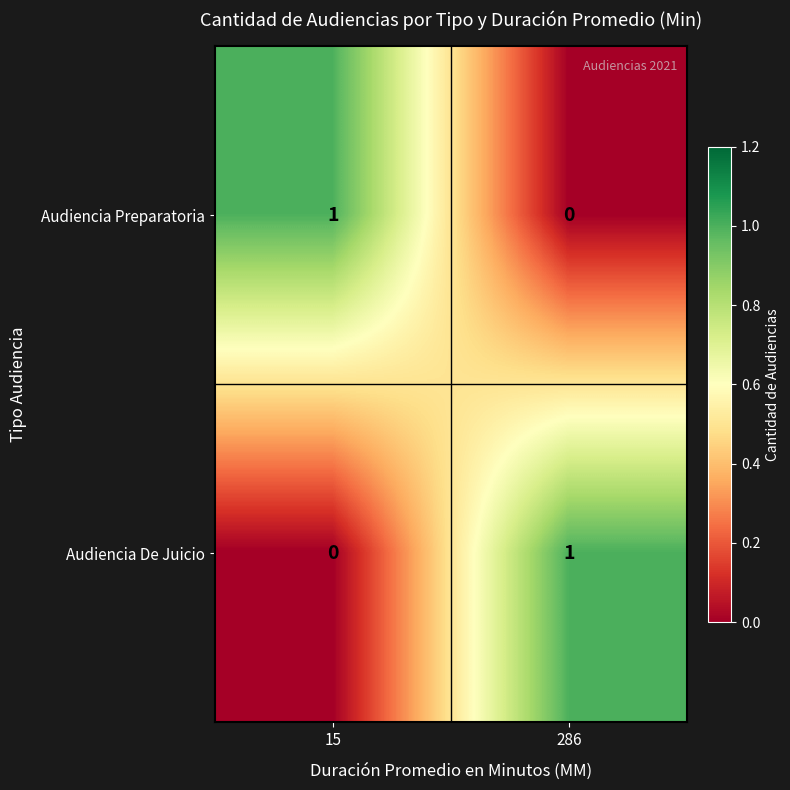

The Audiencia Preparatoria series shows -1 at 286. True or false?

False